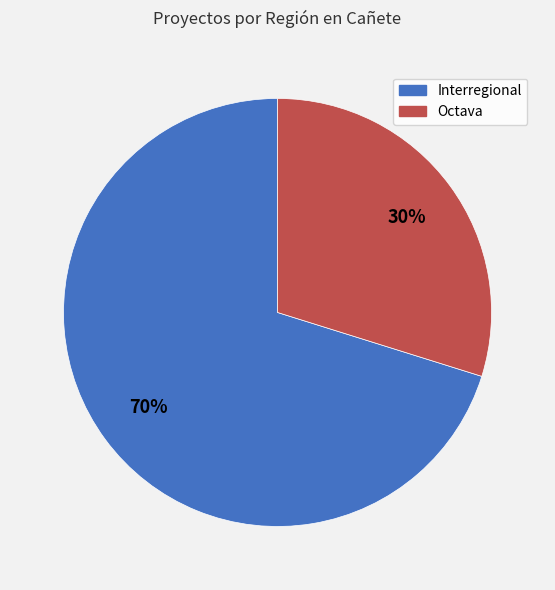

Rank the categories by value from highest to lowest.

Interregional, Octava